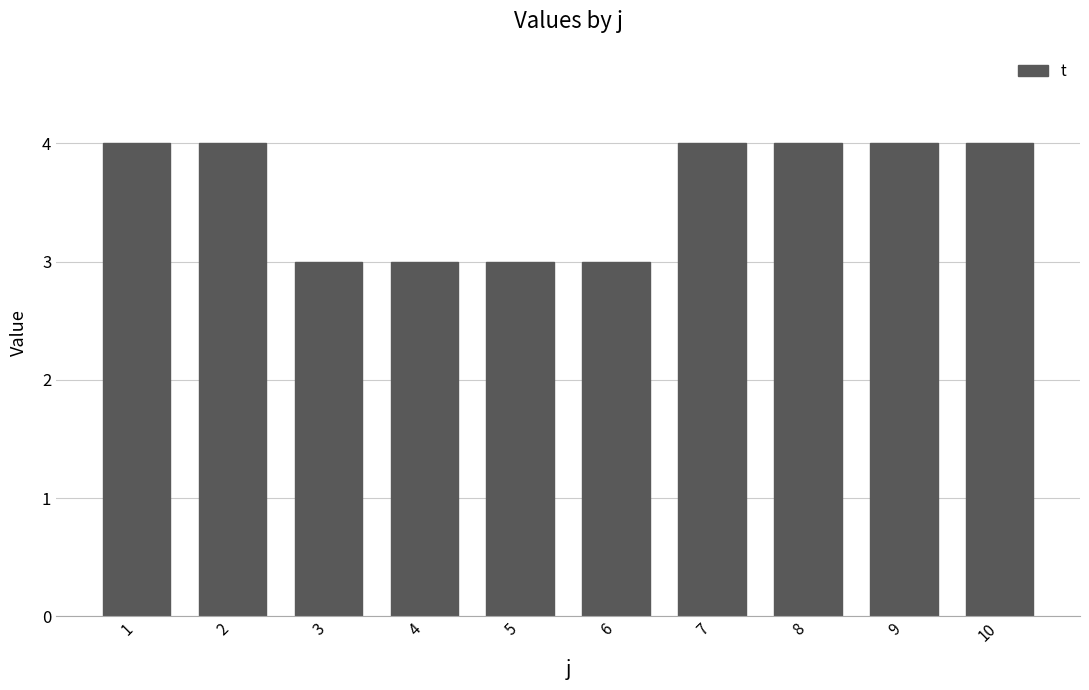

What is the difference between the values at 3 and 9?

1